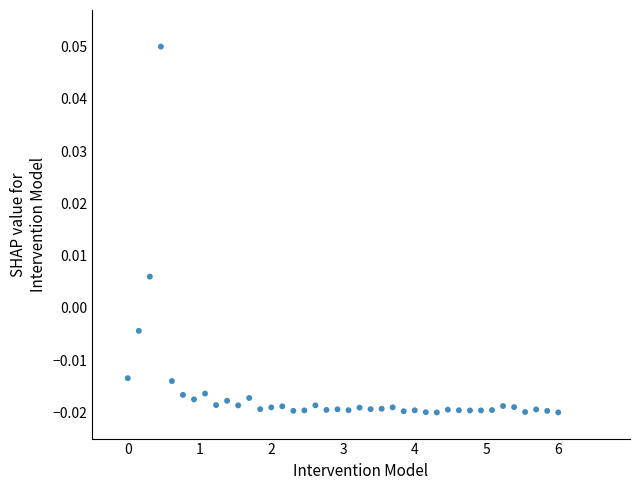

What is the range of X values (max minus min)?

6.0